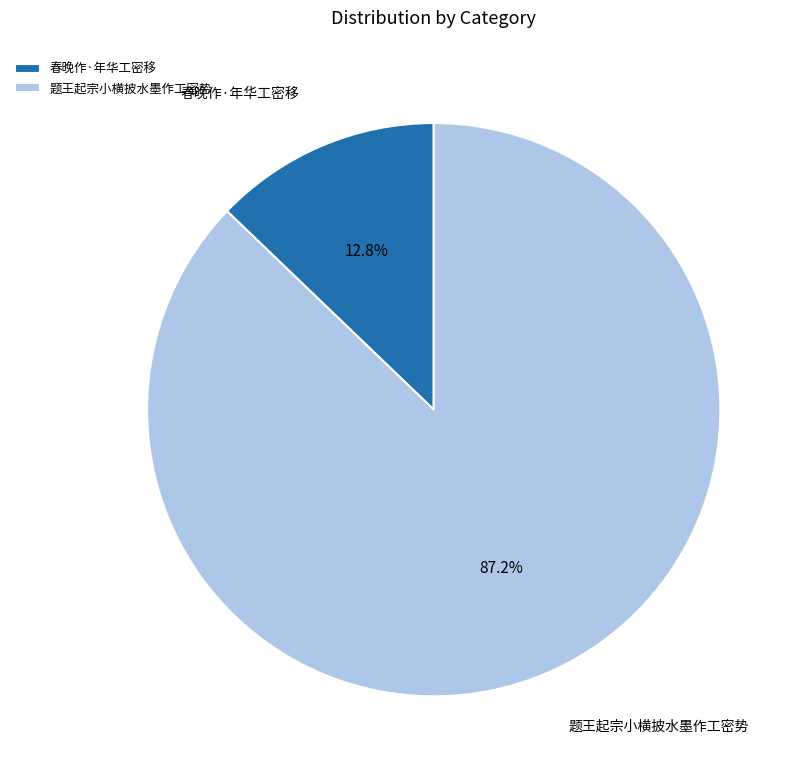

How many segments does this pie chart have?

2